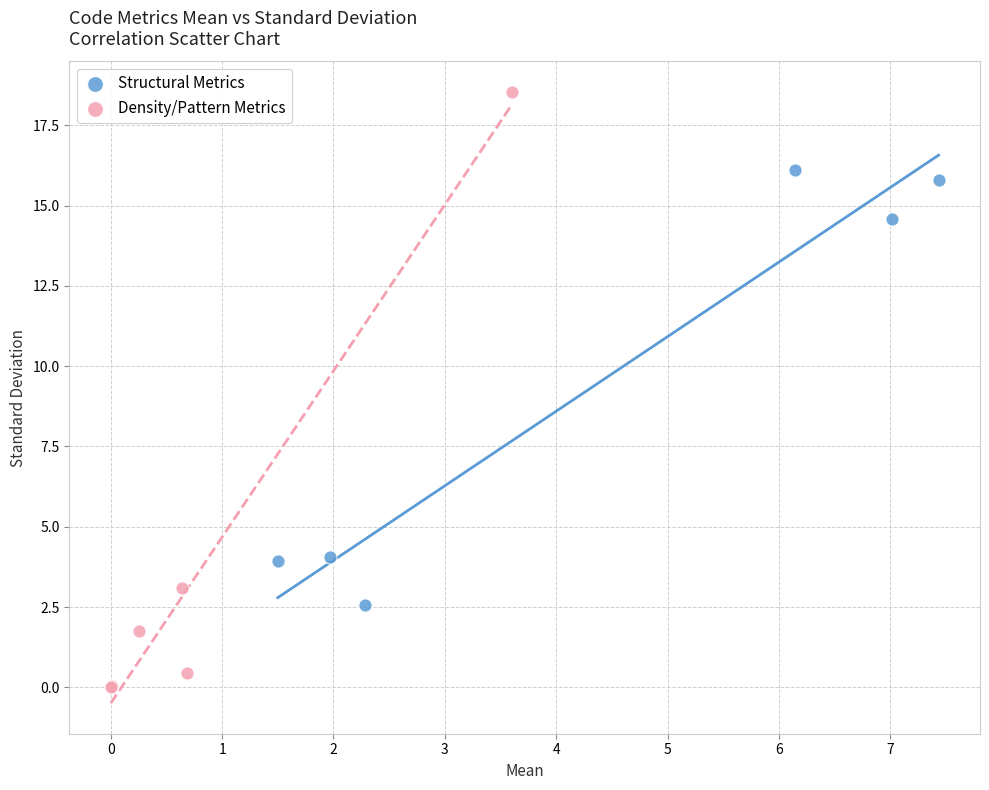

Which series contains the highest Y value?

Density/Pattern Metrics